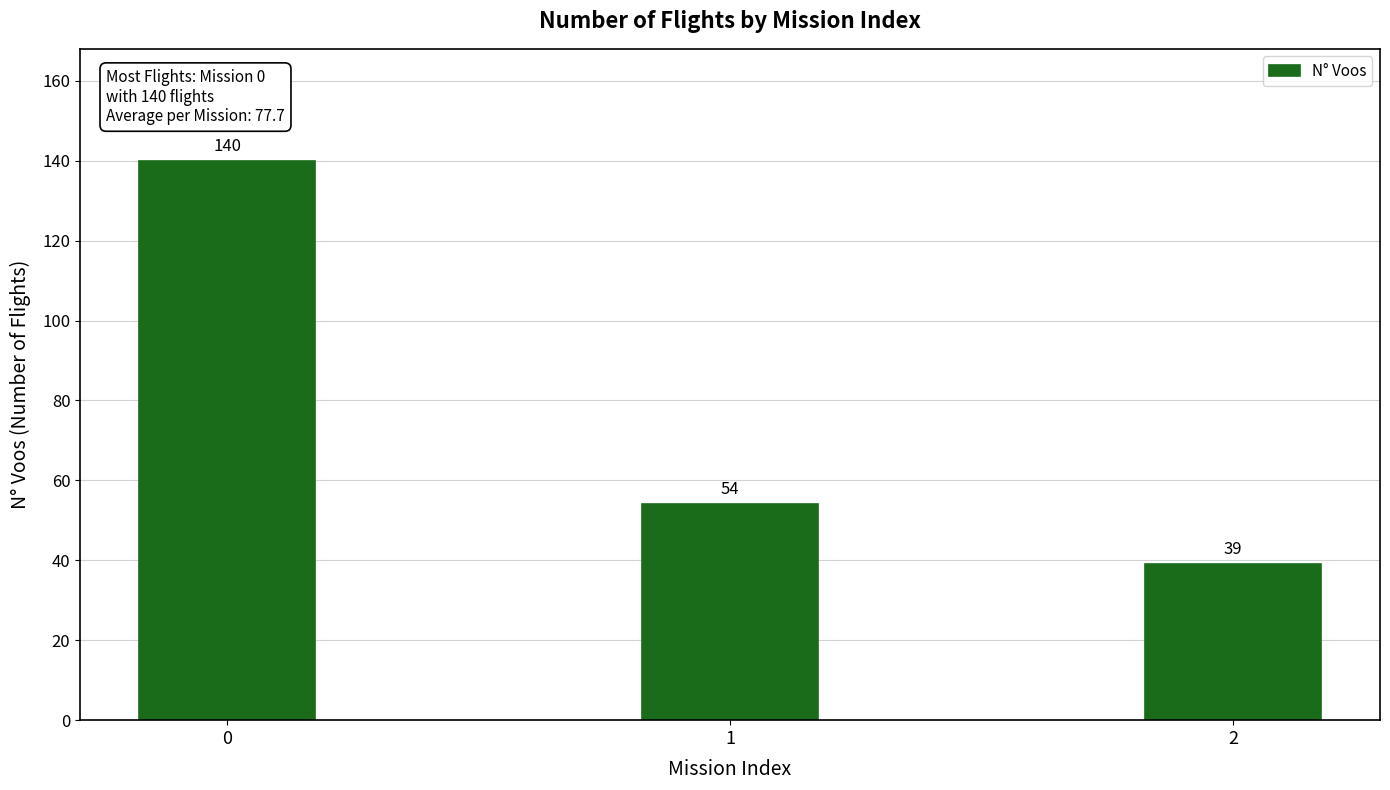

Reading left to right, what are all the values shown in this chart?

140	54	39